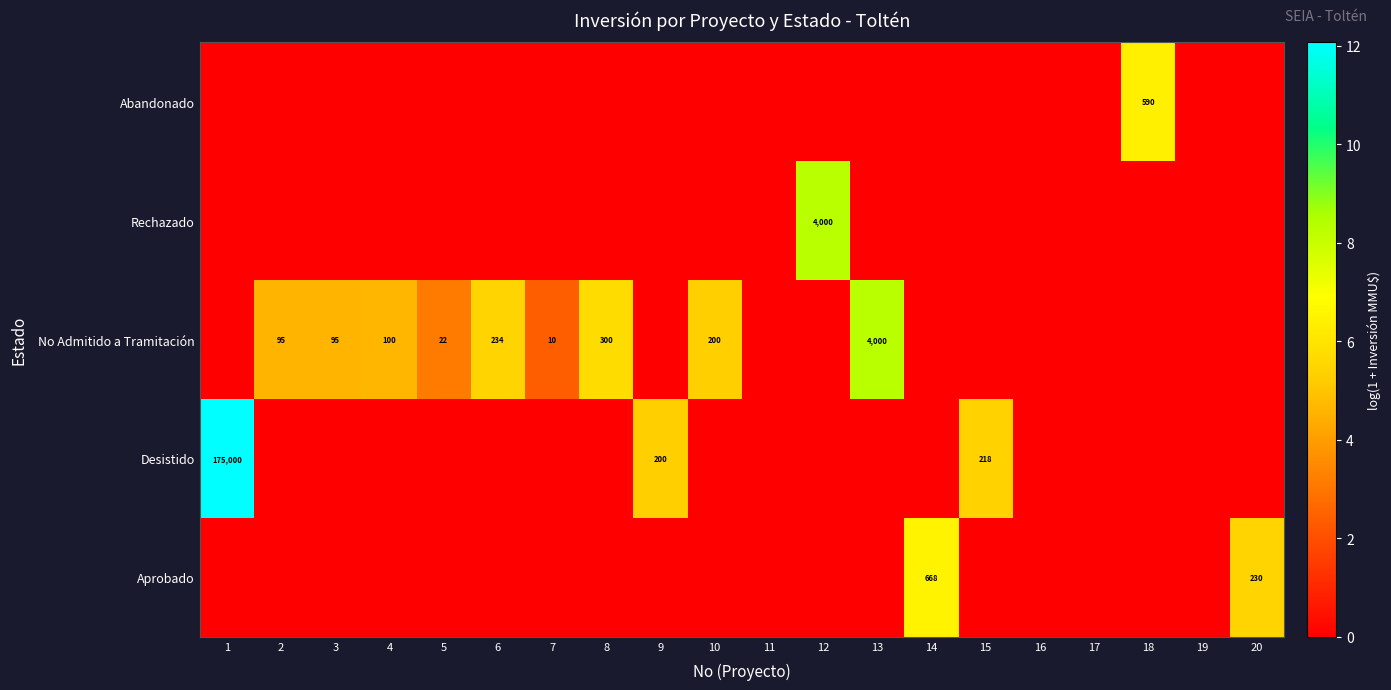

Which series has the largest range (max minus min)?

Desistido